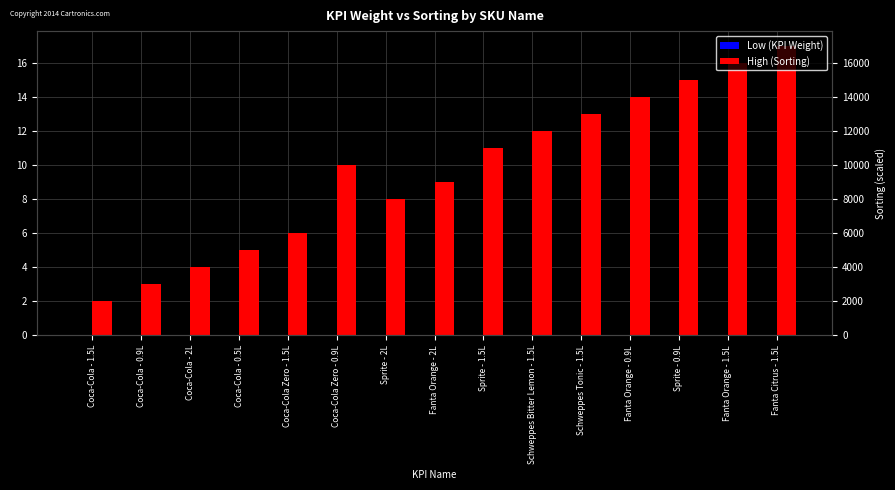

Is the value of Low (KPI Weight) at Schweppes Bitter Lemon - 1.5L greater than the value of High (Sorting) at Fanta Orange - 0.9L?

No